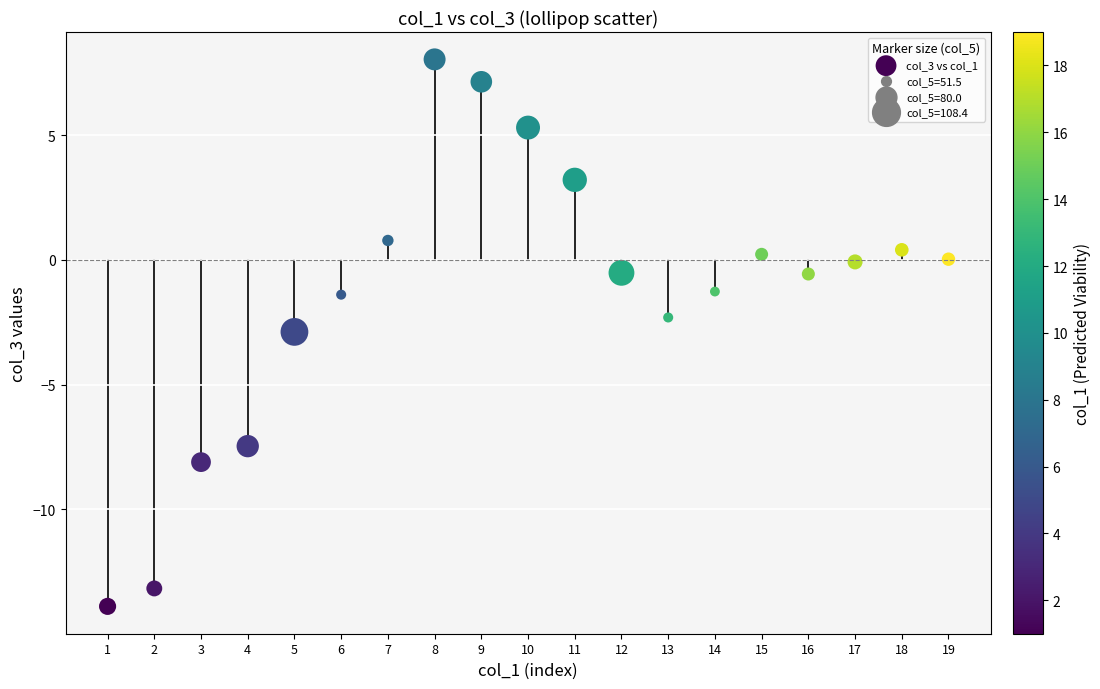

What is the range of Y values (max minus min)?

21.9